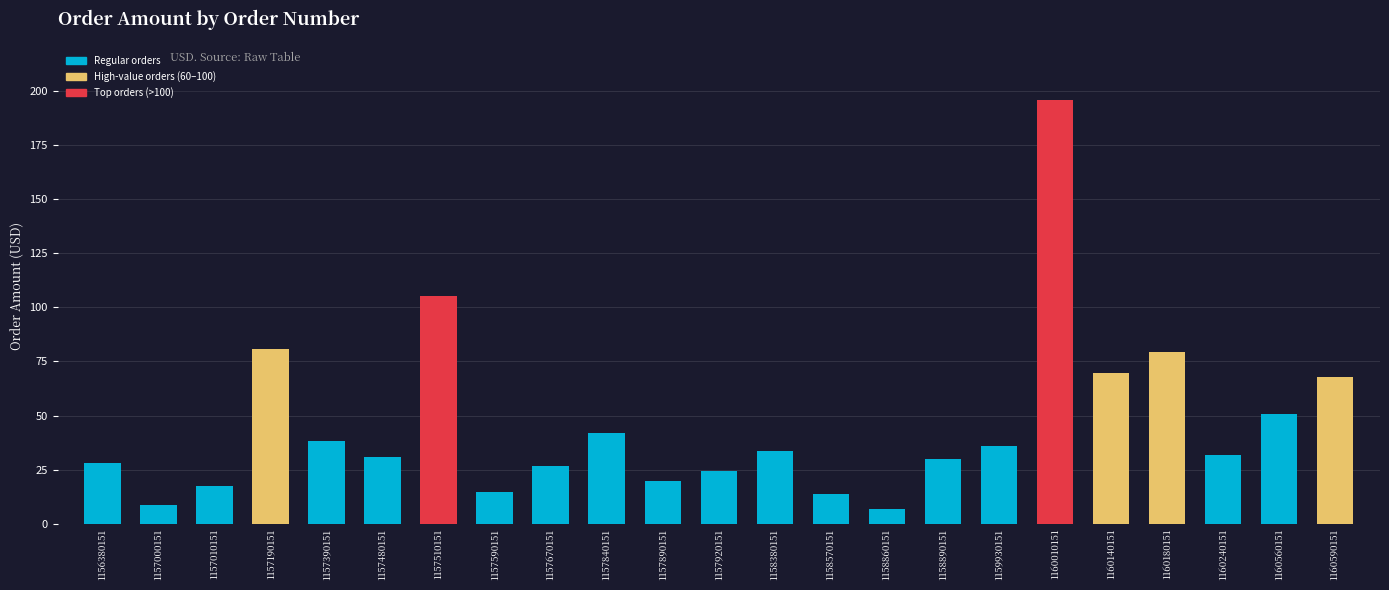

What is the sum of the values at 1159930151 and 1157000151?

44.8